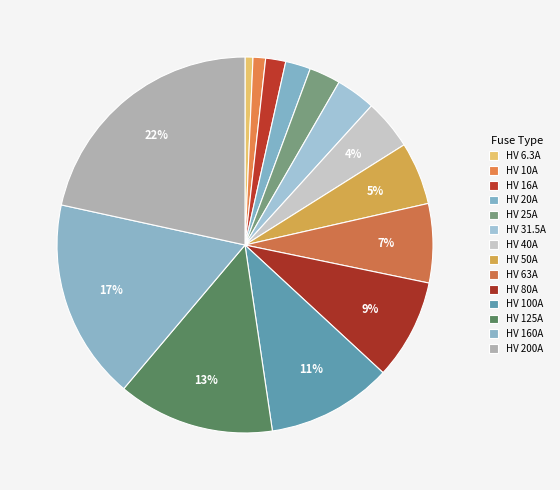

To the nearest percent, what is the combined percentage of HV 10A and HV 50A?

6%